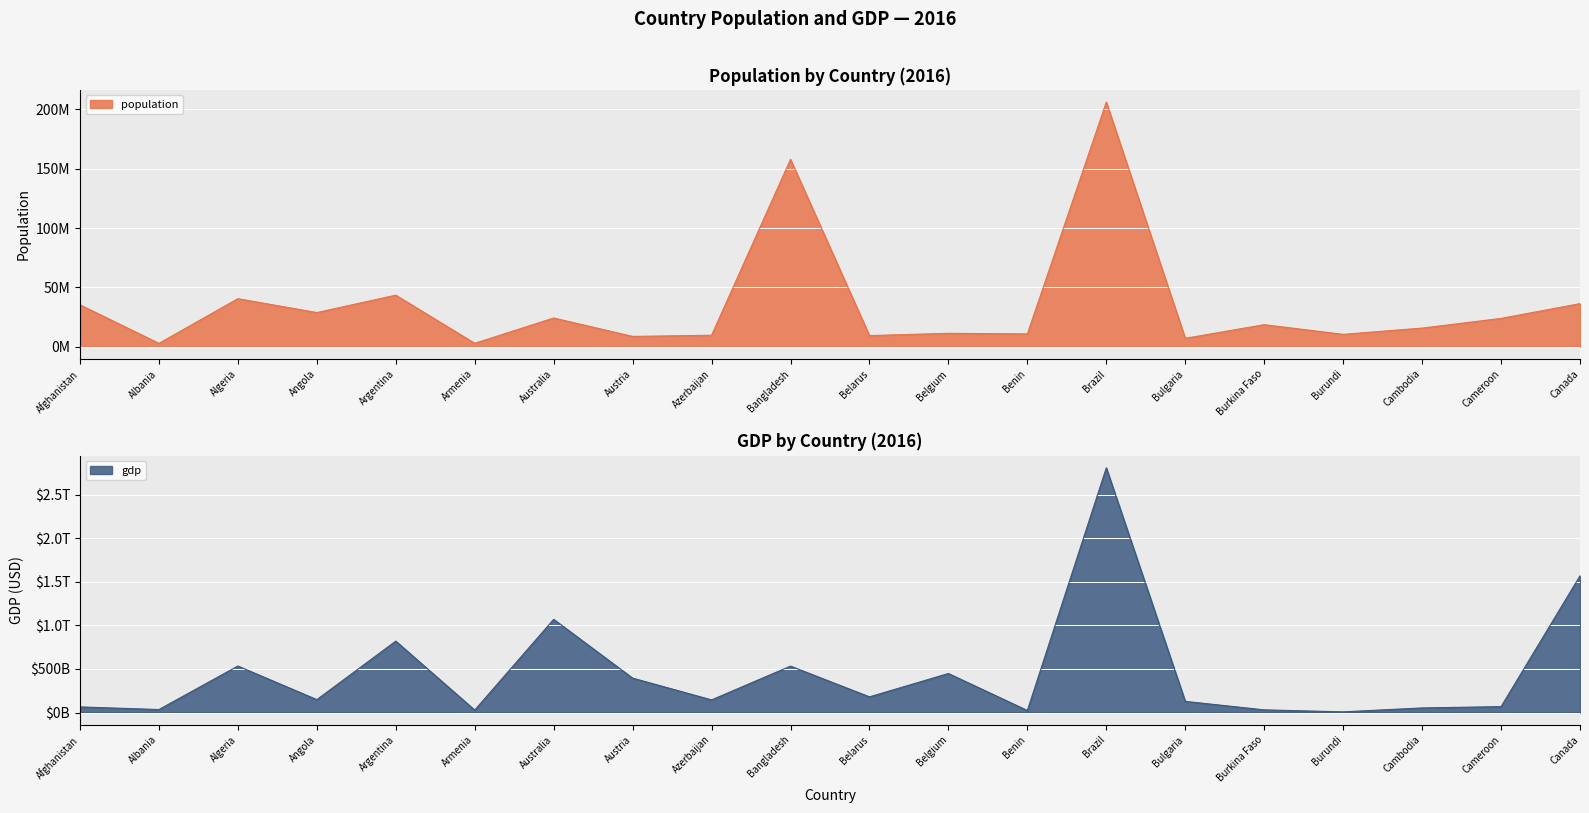

What is the label of the 18th point from the right?

Algeria